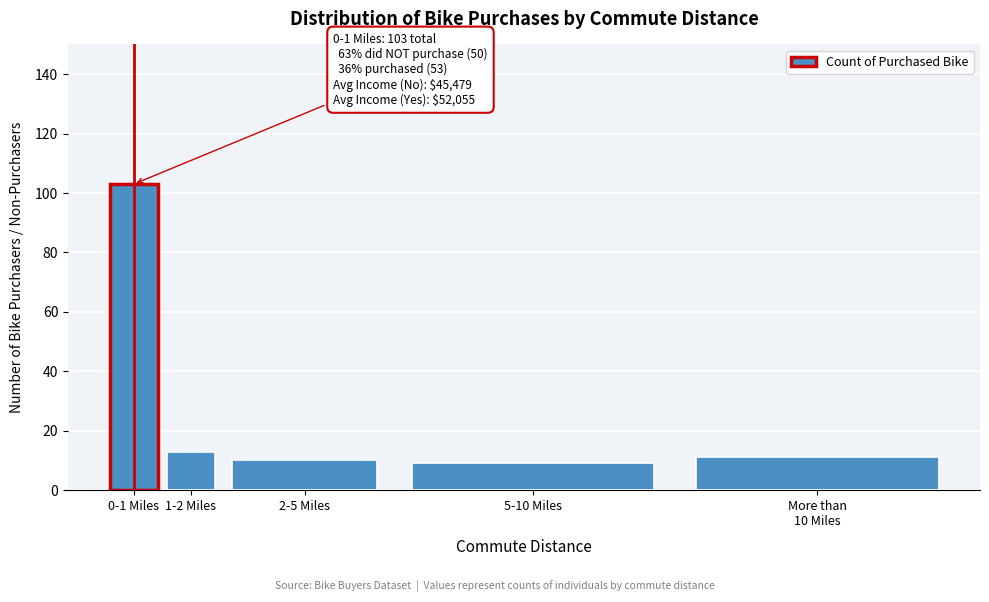

Reading left to right, what are all the values shown in this chart?

103	13	10	9	11